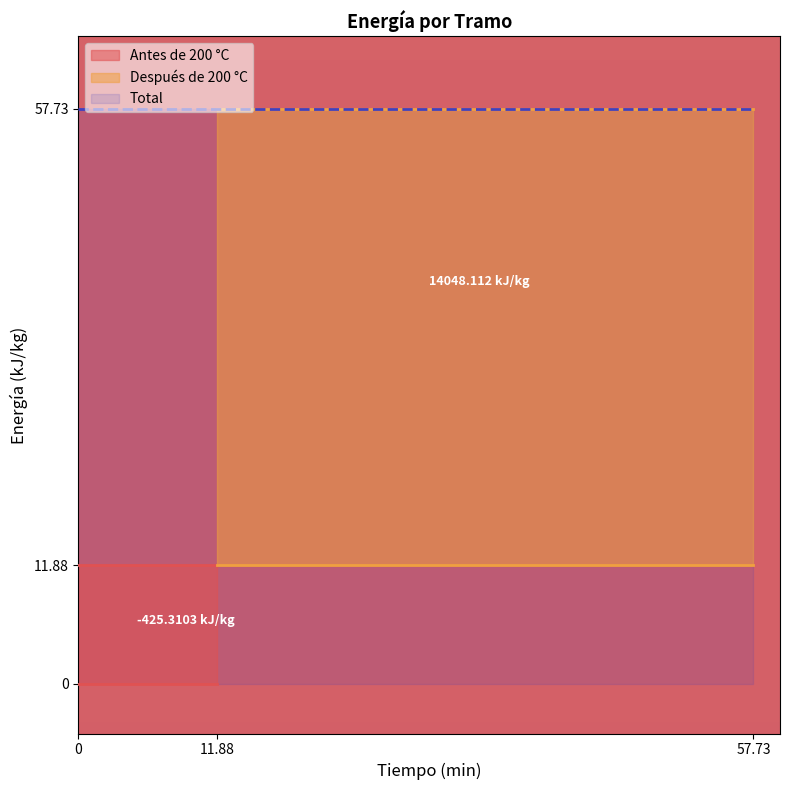

True or false: Antes de 200 °C has a value of 4.4 at 11.88.

False